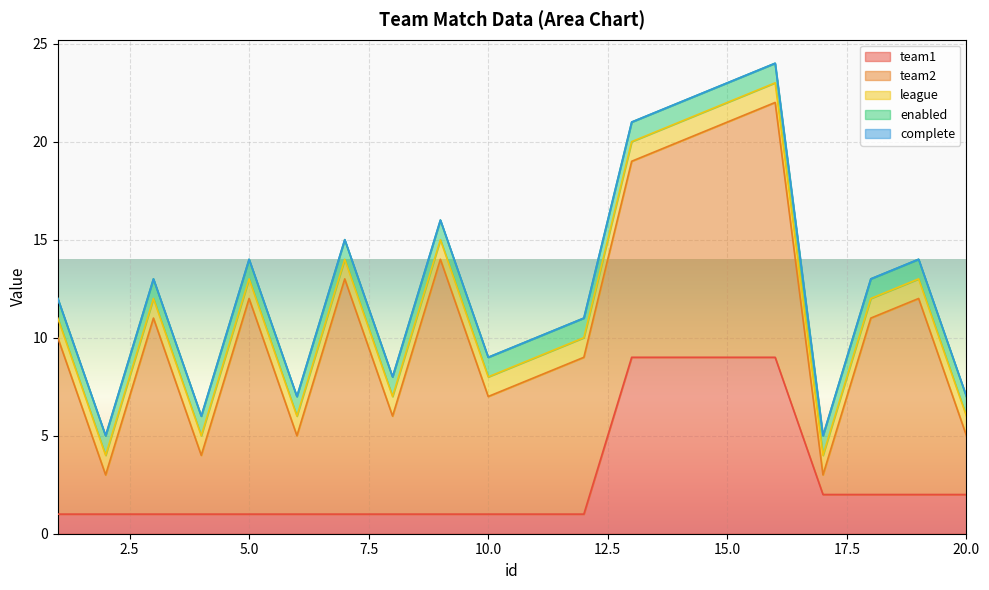

Reading right to left, what are all the values shown in this chart?

team1: 2	2	2	2	9	9	9	9	1	1	1	1	1	1	1	1	1	1	1	1
team2: 3	10	9	1	13	12	11	10	8	7	6	13	5	12	4	11	3	10	2	9
league: 1	1	1	1	1	1	1	1	1	1	1	1	1	1	1	1	1	1	1	1
enabled: 1	1	1	1	1	1	1	1	1	1	1	1	1	1	1	1	1	1	1	1
complete: 0	0	0	0	0	0	0	0	0	0	0	0	0	0	0	0	0	0	0	0